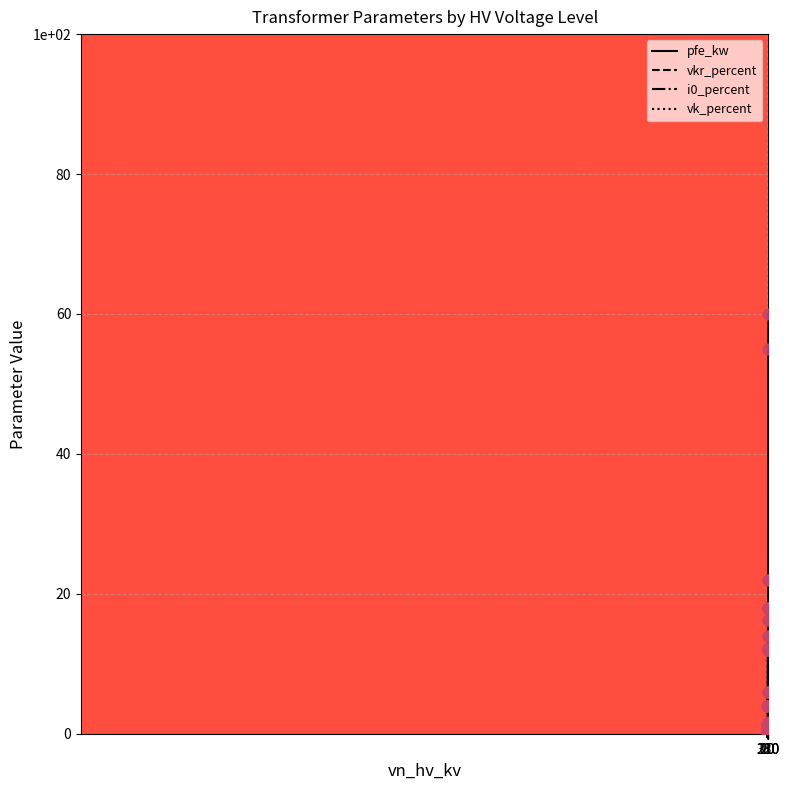

Is the value of vkr_percent at 20 greater than the value of i0_percent at 10?

Yes